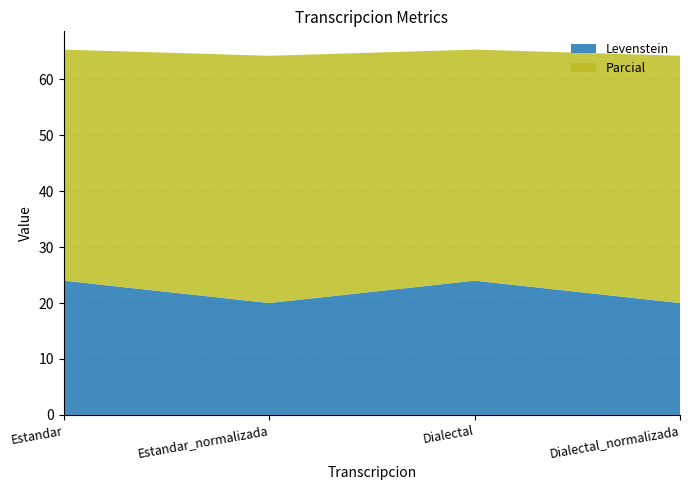

Reading left to right, extract all data points from this chart.

Levenstein: Estandar=24.0	Estandar_normalizada=20.0	Dialectal=24.0	Dialectal_normalizada=20.0
Parcial: Estandar=41.3	Estandar_normalizada=44.2	Dialectal=41.3	Dialectal_normalizada=44.2